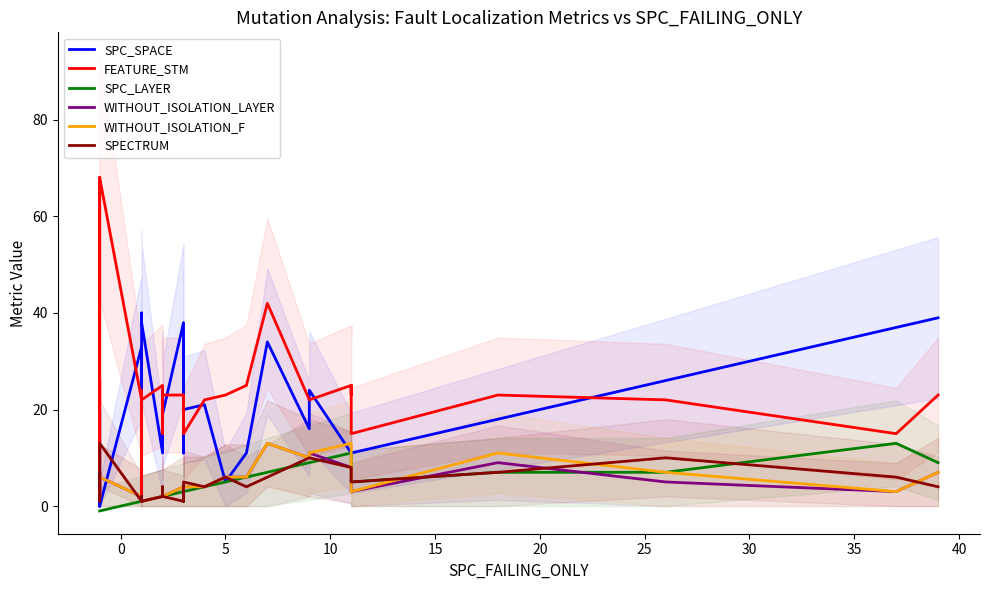

What is the greatest value displayed?

68